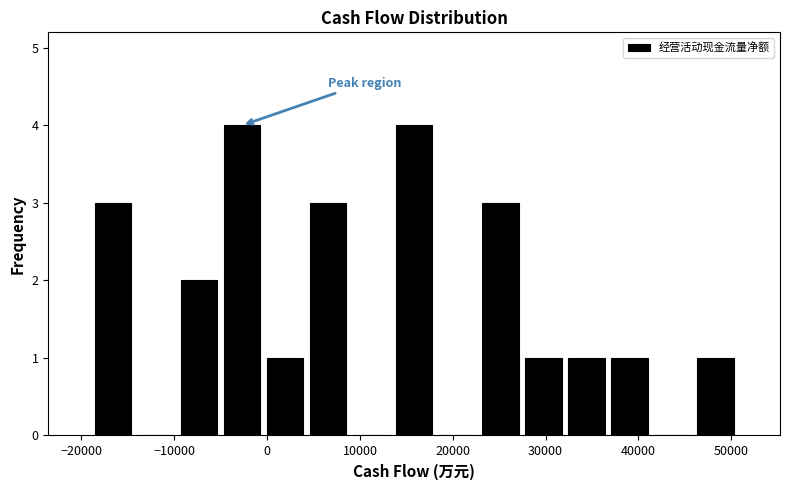

What is the height of the bar covering 37000 to 41000 on the x-axis? Neither the bar edges nor the heights are printed on the chart, so give them approximately, as read against the axes.

1